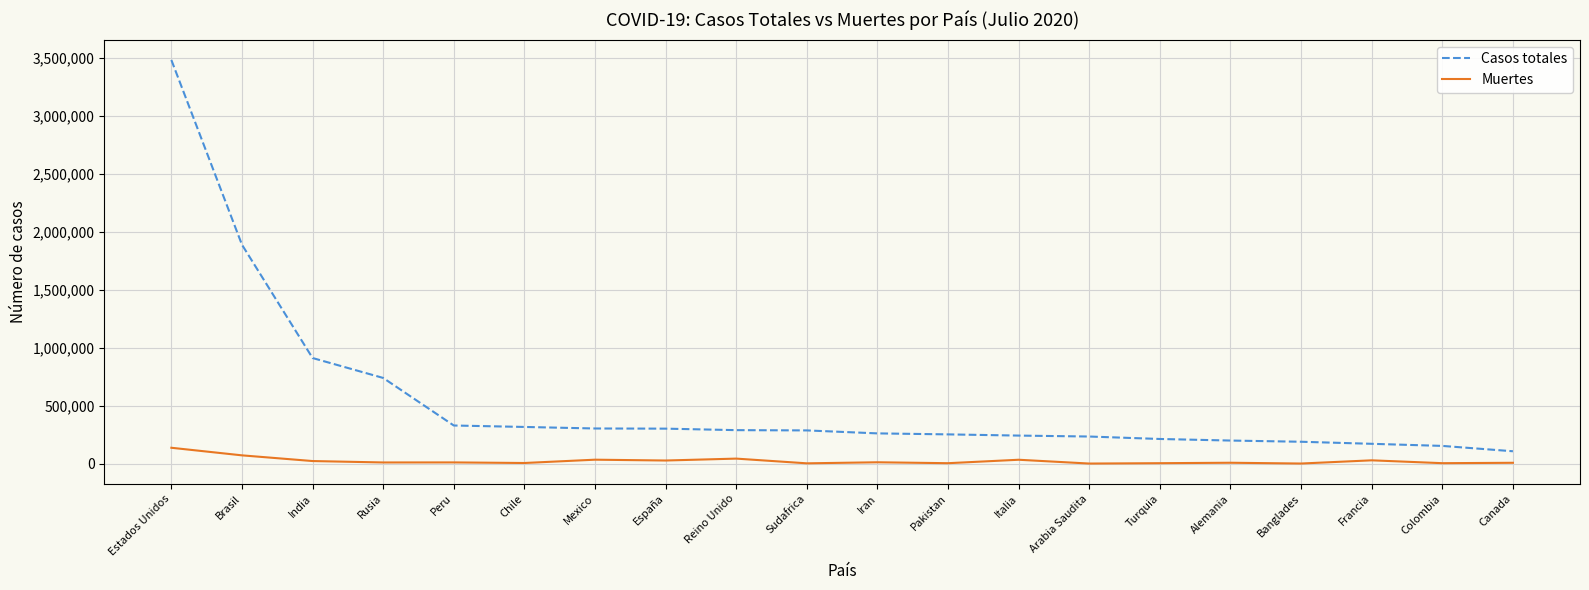

True or false: Casos totales and Muertes cross at least once.

False